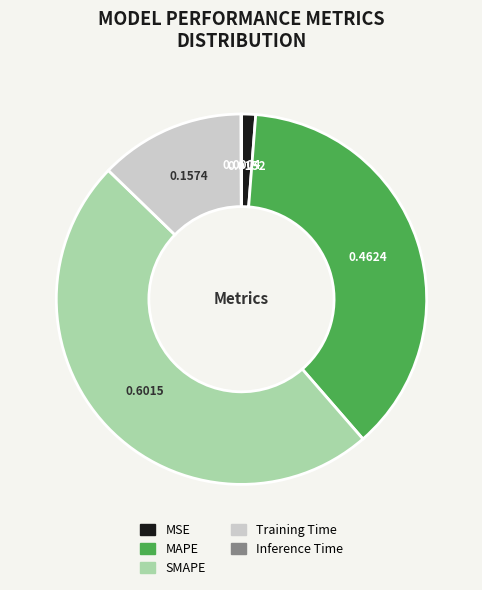

Which slice is the largest?

SMAPE